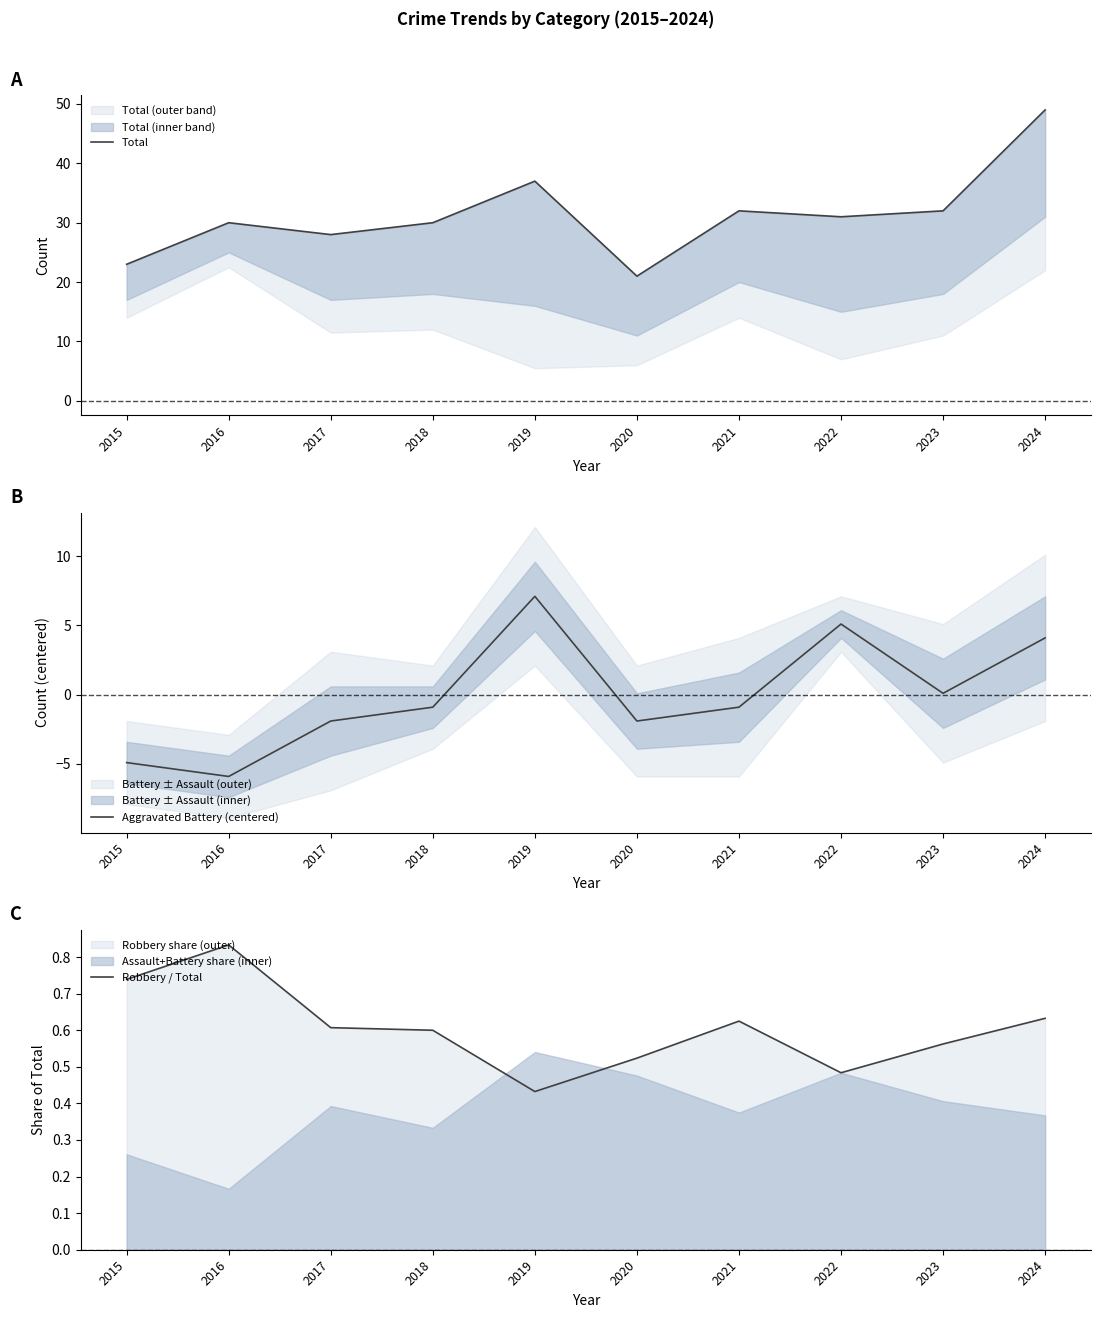

True or false: Aggravated Battery (centered) and Total intersect in this chart.

False